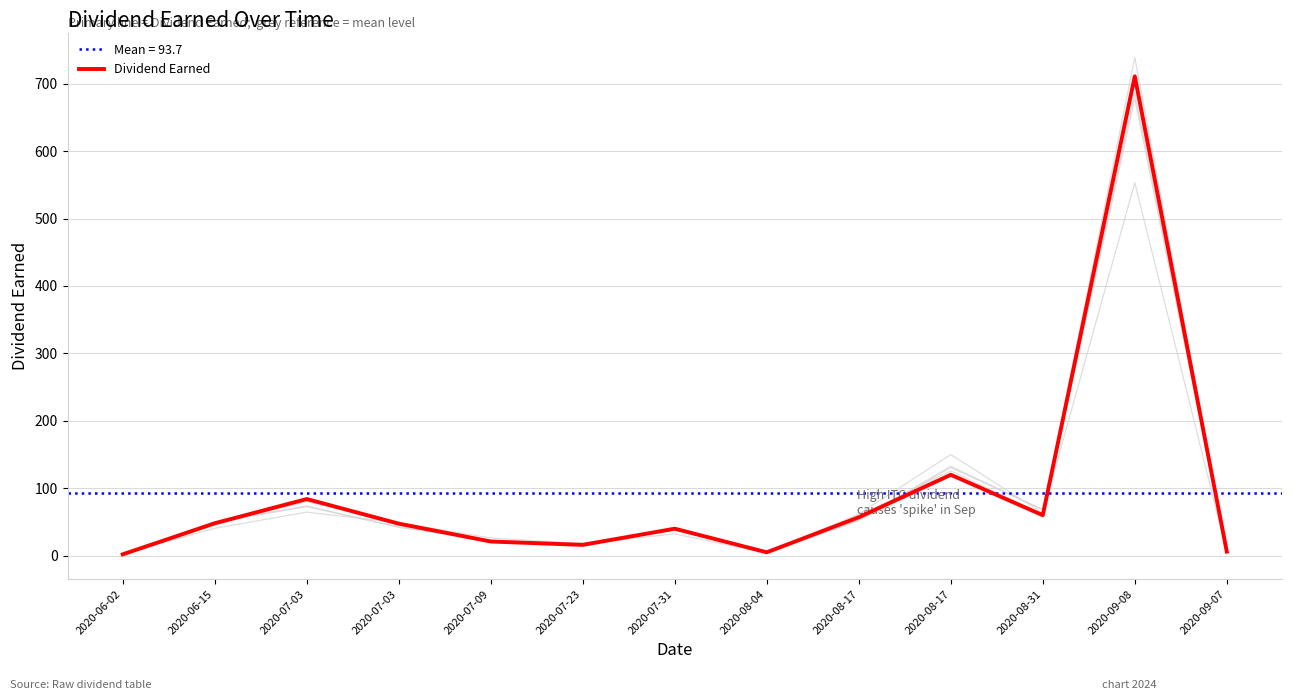

Rank the categories by value from lowest to highest.

2020-06-02, 2020-08-04, 2020-09-07, 2020-07-23, 2020-07-09, 2020-07-31, 2020-07-03, 2020-06-15, 2020-08-17, 2020-08-31, 2020-07-03, 2020-08-17, 2020-09-08